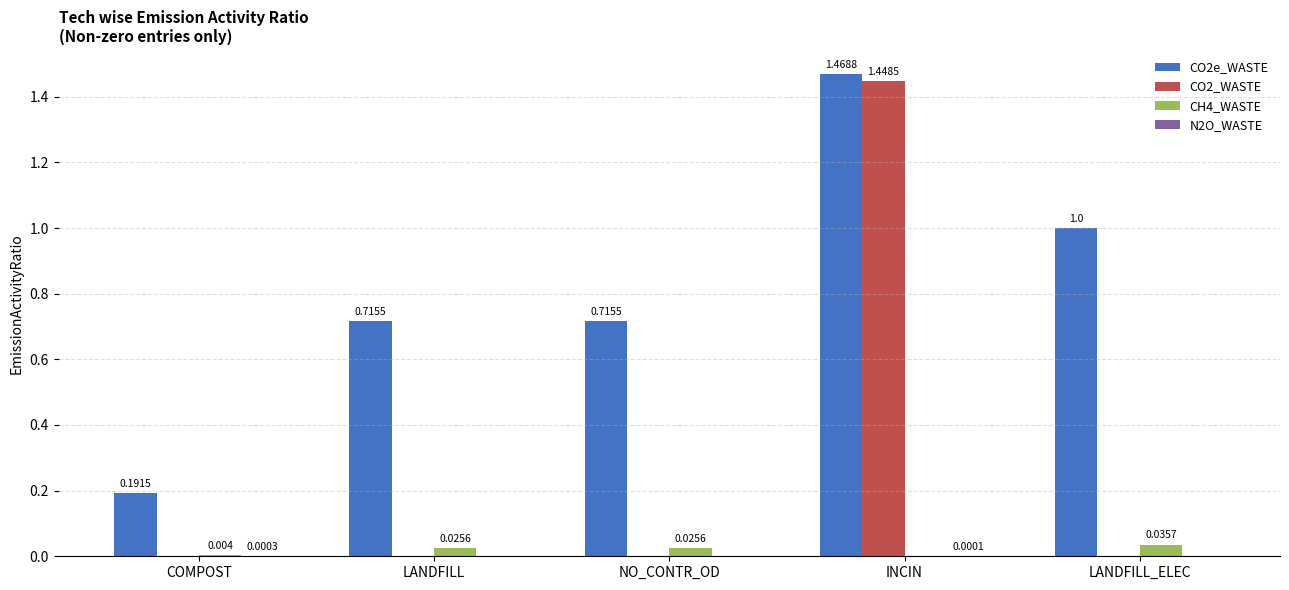

Which series has the widest spread of values?

CO2_WASTE